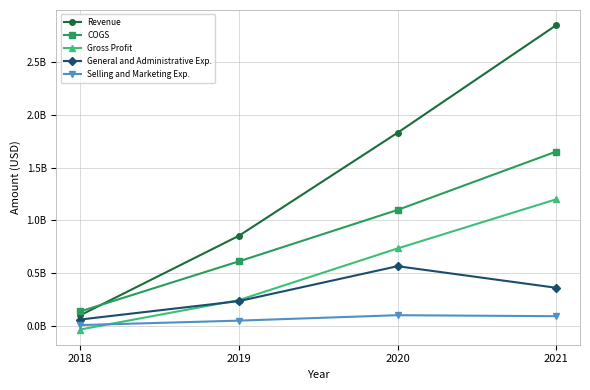

What is the difference between the highest and lowest values at 2020?

1731985000